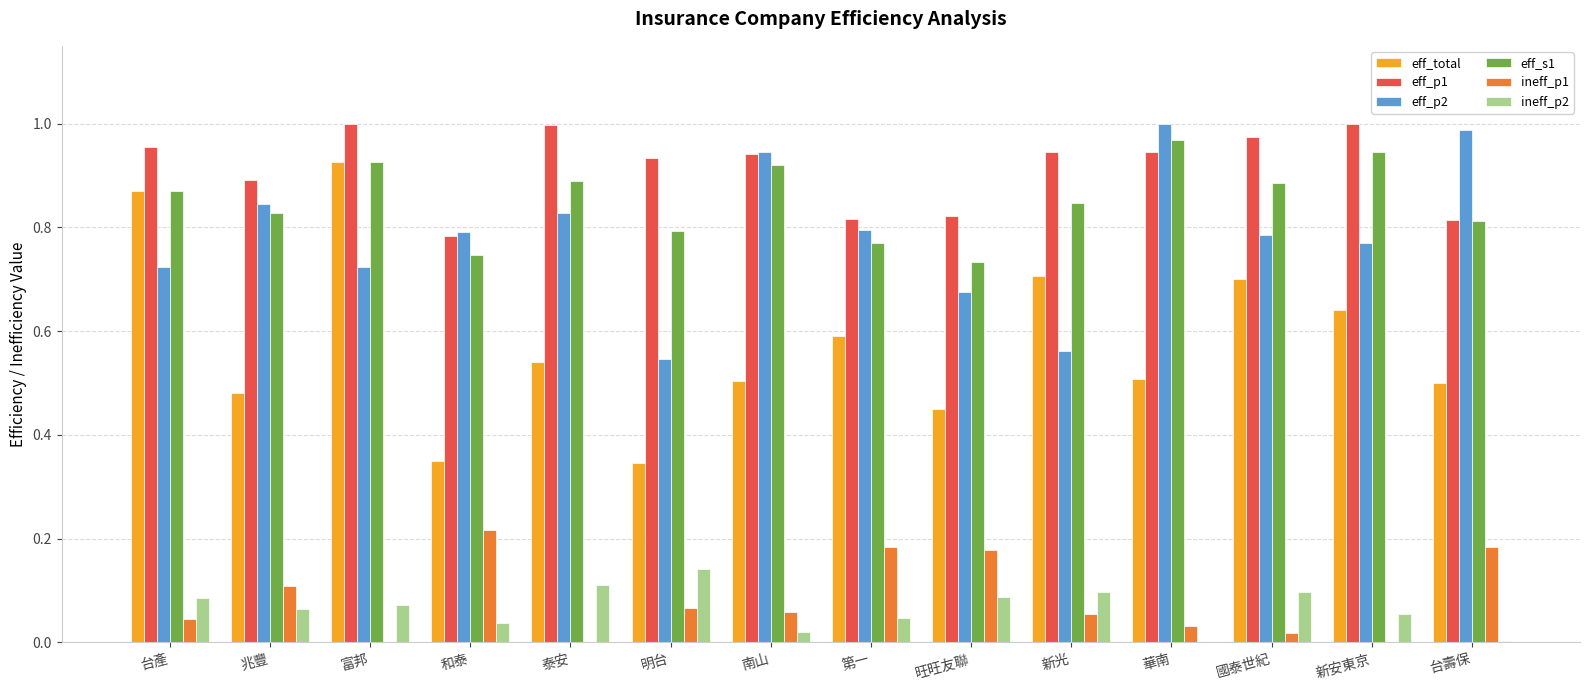

What is the sum of the eff_p1 values at 新光 and 兆豐?

1.8